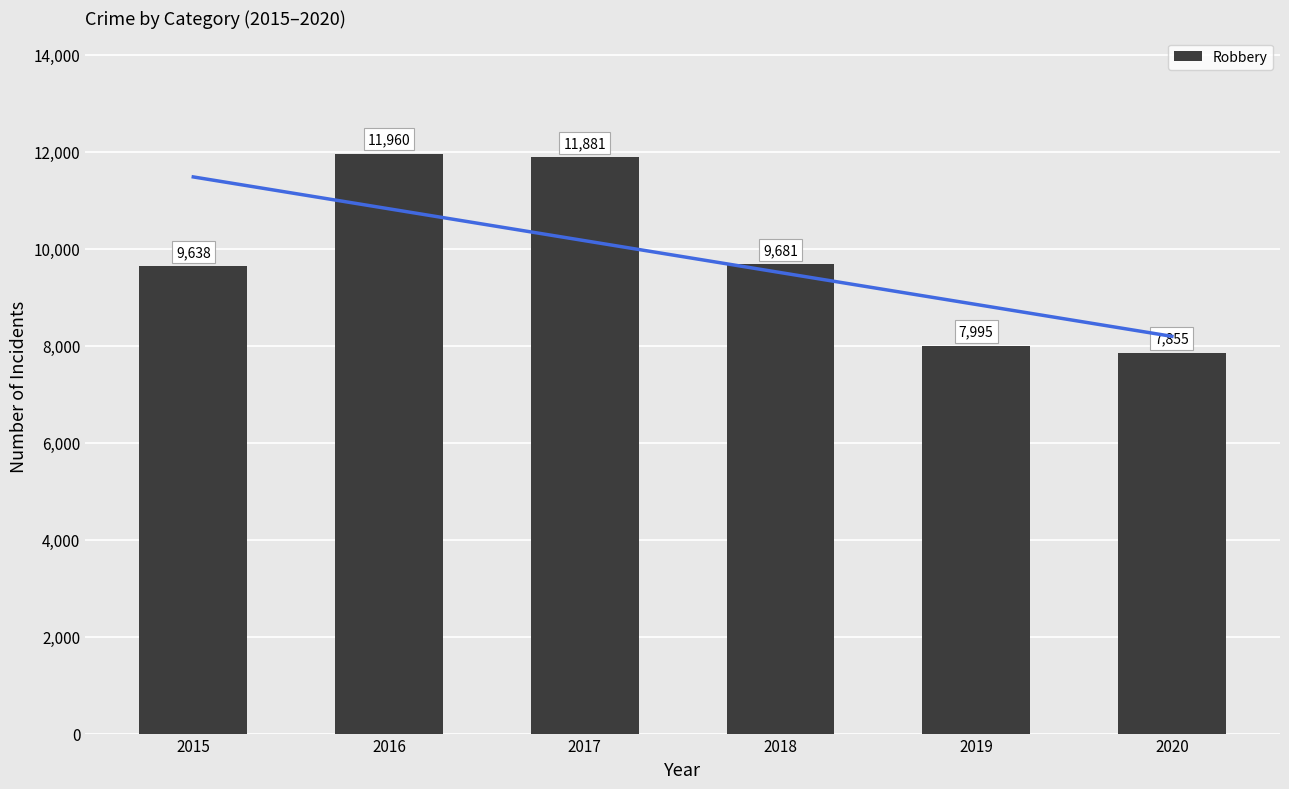

The value at 2018 is 9681. True or false?

True